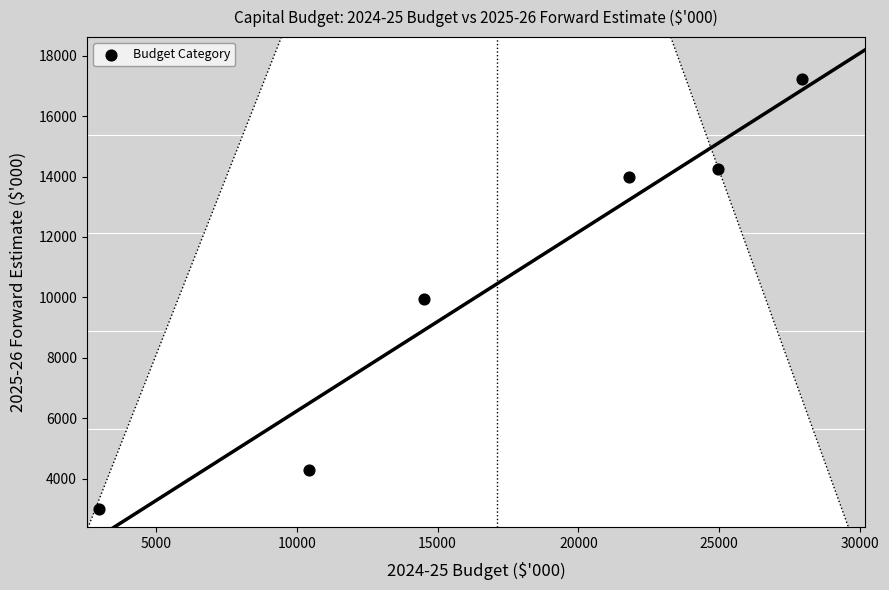

What Y value in the scatter plot is closest to 10117?

9951